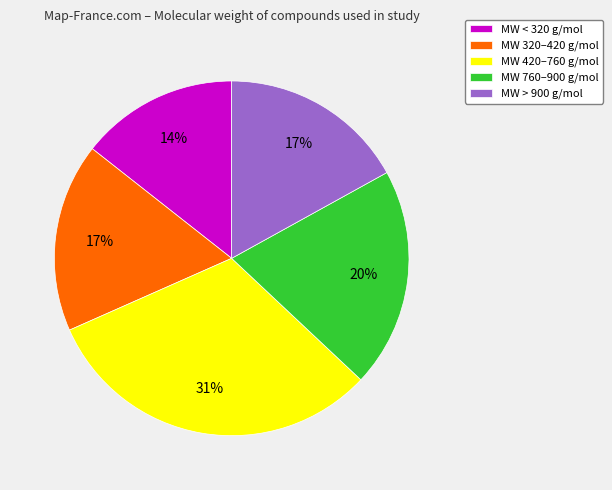

To the nearest percent, what is the difference between the MW < 320 g/mol and MW 320–420 g/mol slice percentages?

3%